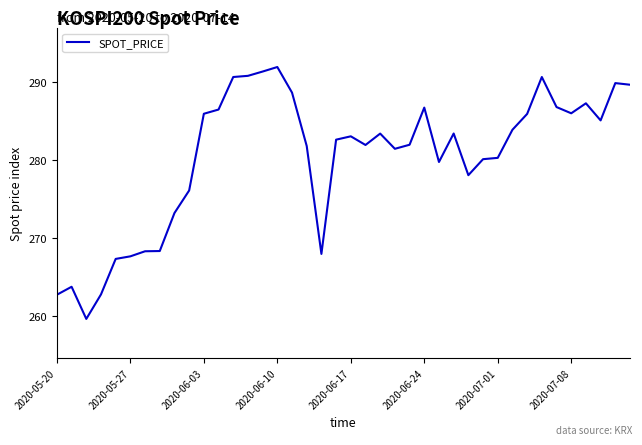

Does the chart display data point markers on the line(s)?

No